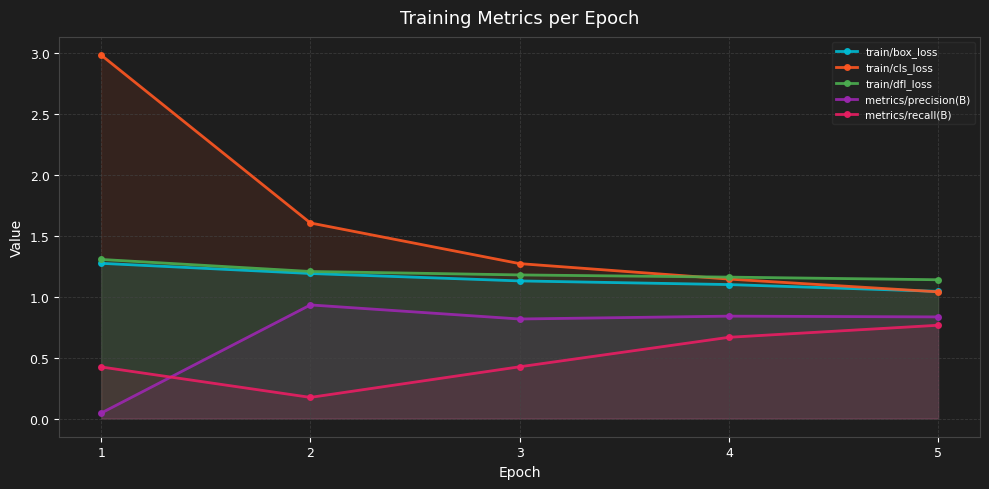

Which series has the largest range (max minus min)?

train/cls_loss